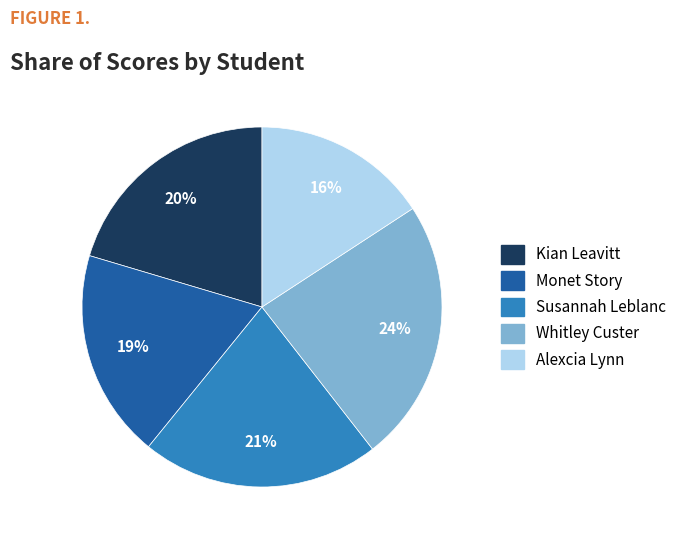

Is the sum of Monet Story and Kian Leavitt greater than half?

No